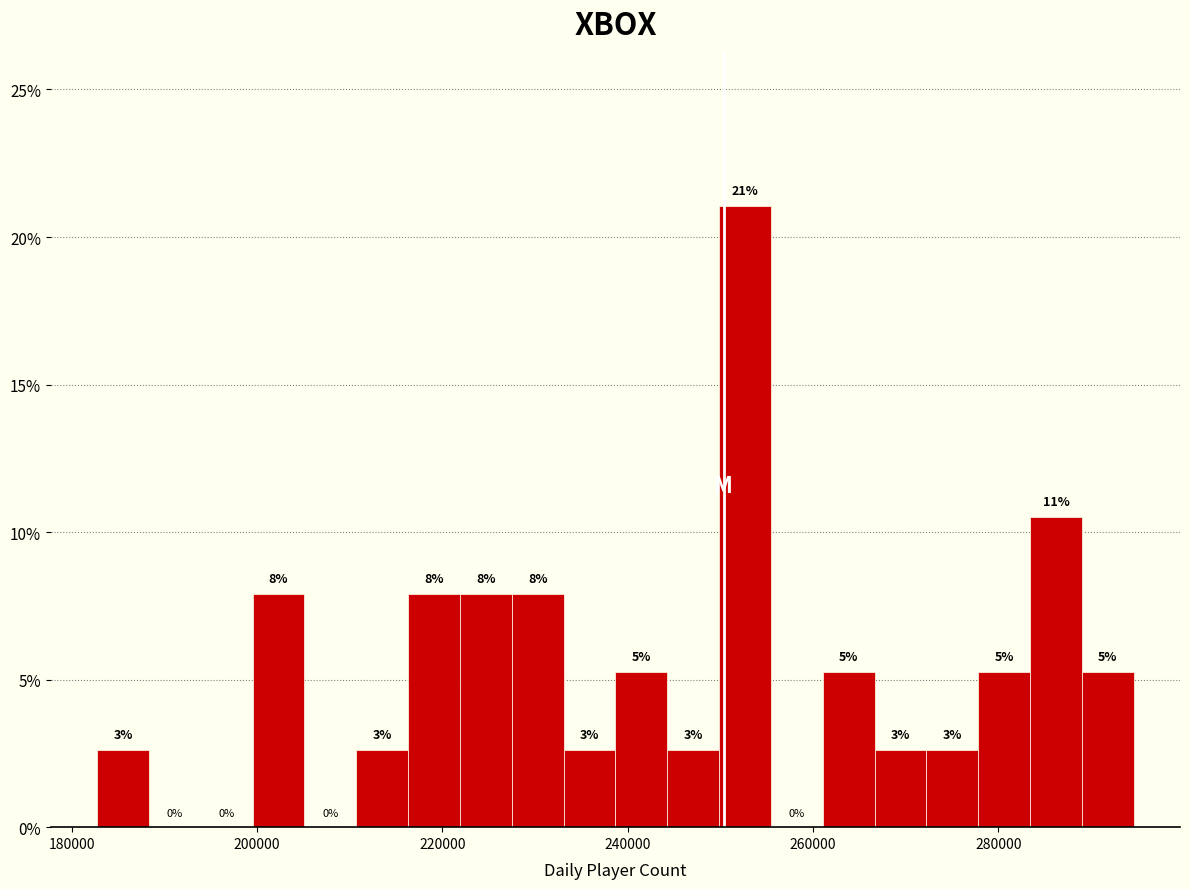

Around what value on the x-axis is the tallest bar? Give the approximate position of its centre, as read against the axis.

252000